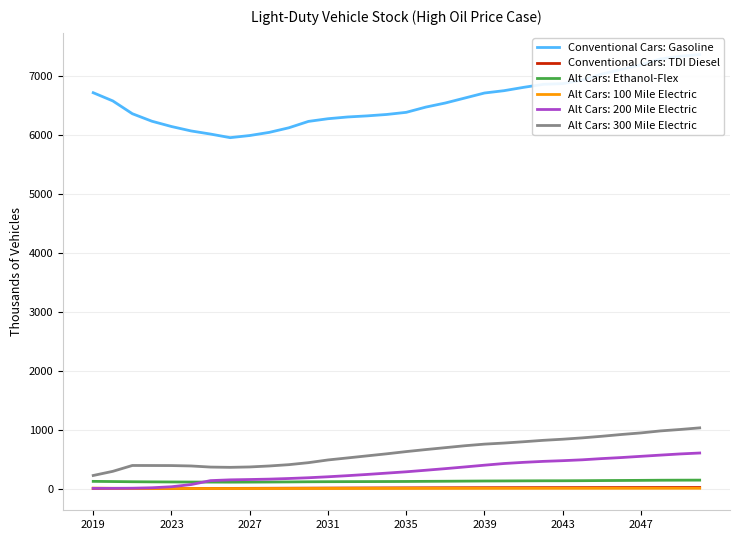

What is the lowest value of the Alt Cars: 300 Mile Electric series?

223.9